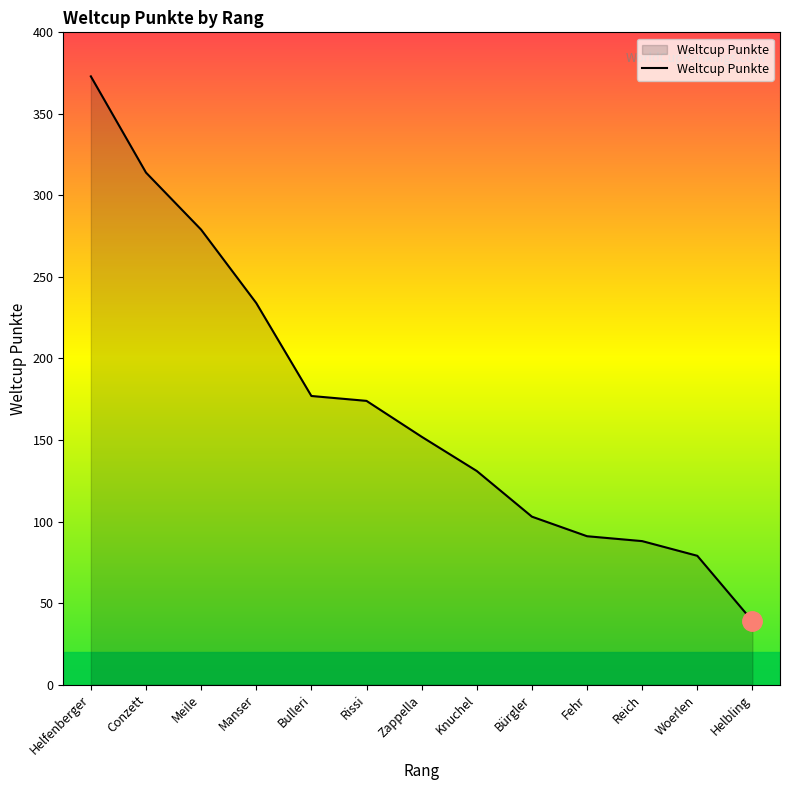

Between Rissi and Knuchel, which is larger?

Rissi